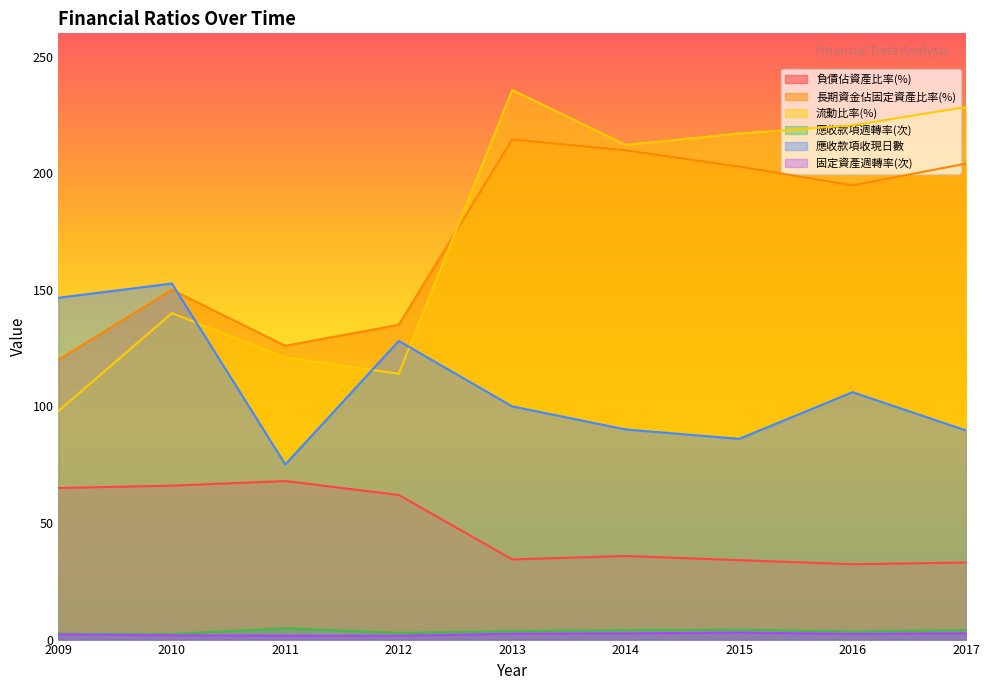

What are all the series names shown in the legend?

負債佔資產比率(%), 長期資金佔固定資產比率(%), 流動比率(%), 應收款項週轉率(次), 應收款項收現日數, 固定資產週轉率(次)